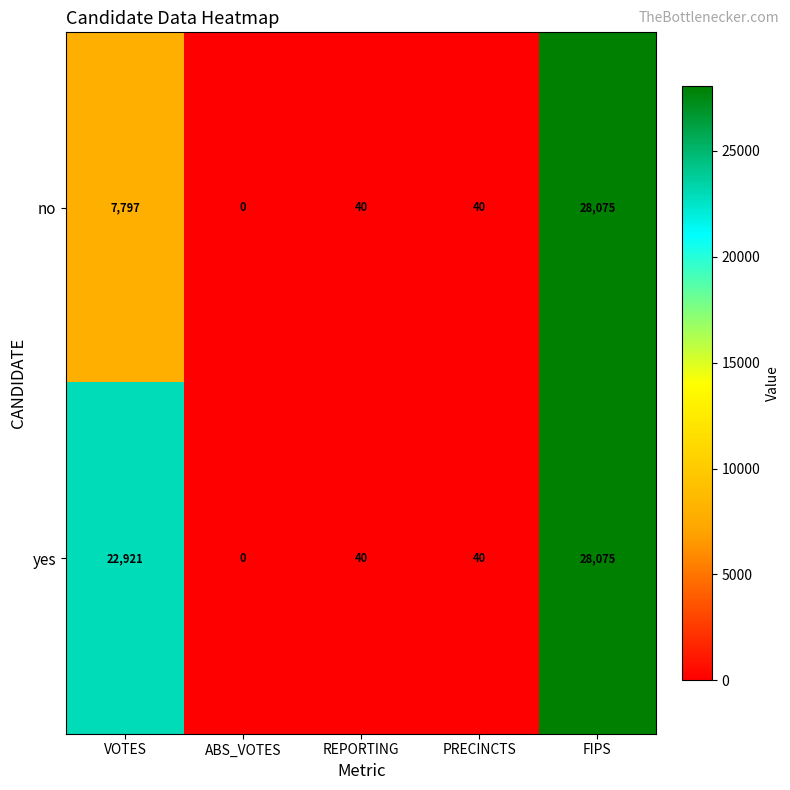

Rank the series at VOTES from lowest to highest value.

no, yes